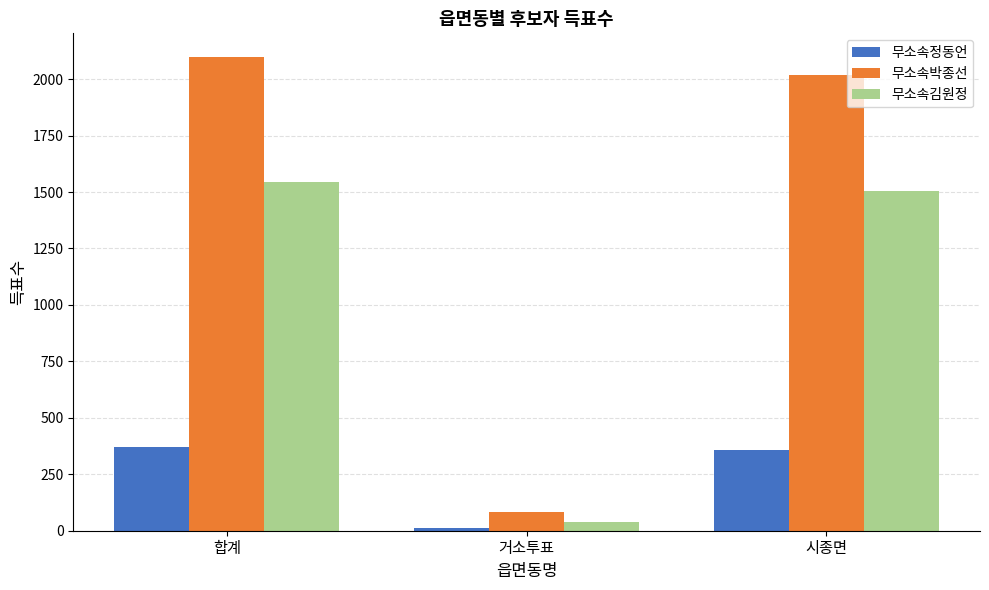

Reading right to left, what are all the values shown in this chart?

무소속정동언: 시종면=356	거소투표=13	합계=369
무소속박종선: 시종면=2017	거소투표=81	합계=2098
무소속김원정: 시종면=1504	거소투표=40	합계=1544